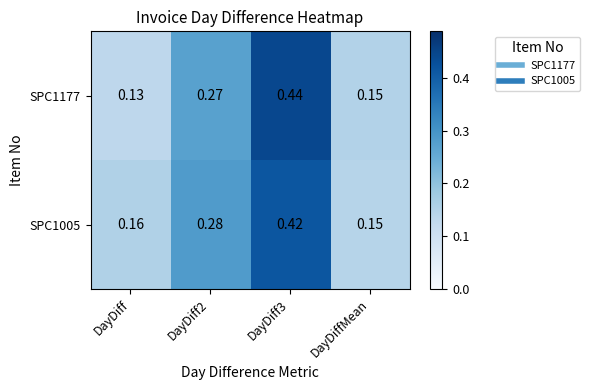

Which label corresponds to the smallest value in the chart?

DayDiff